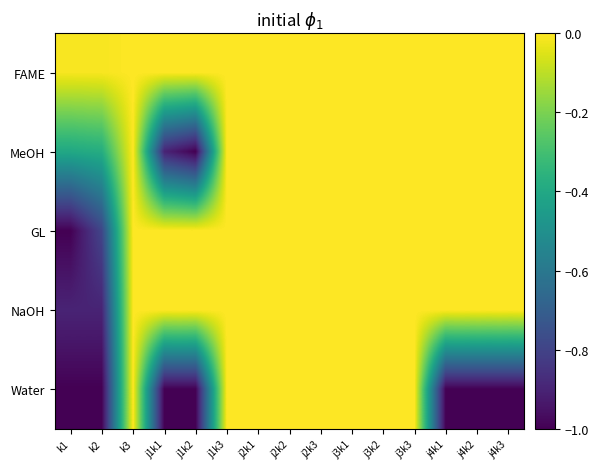

What is the spread (max minus min) of values at j4k1?

1.0